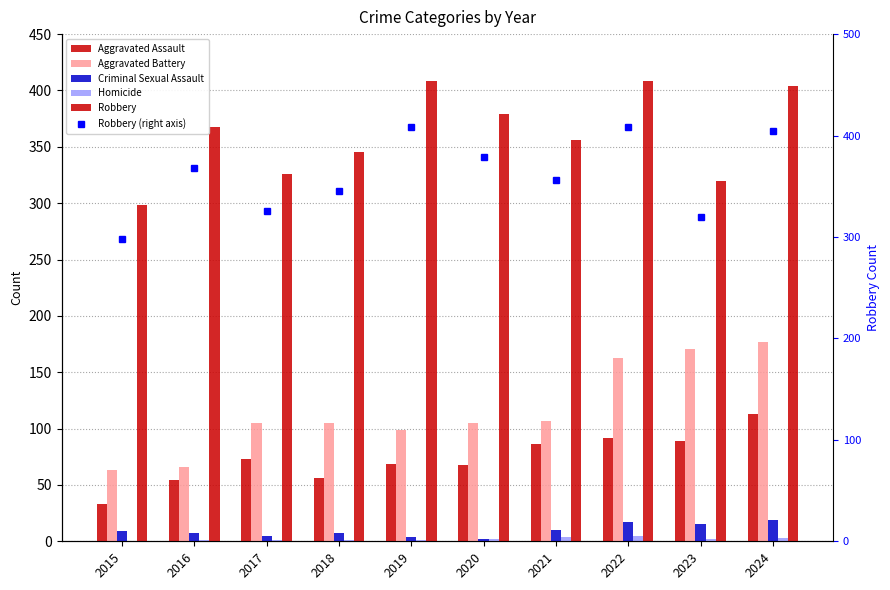

Reading left to right, what are all the values shown in this chart?

Aggravated Assault: 33	54	73	56	69	68	86	92	89	113
Aggravated Battery: 63	66	105	105	99	105	107	163	171	177
Criminal Sexual Assault: 9	7	5	7	4	2	10	17	15	19
Homicide: 0	1	1	1	1	2	4	5	2	3
Robbery: 298	368	326	345	408	379	356	408	320	404
Robbery (right axis): 298	368	326	345	408	379	356	408	320	404